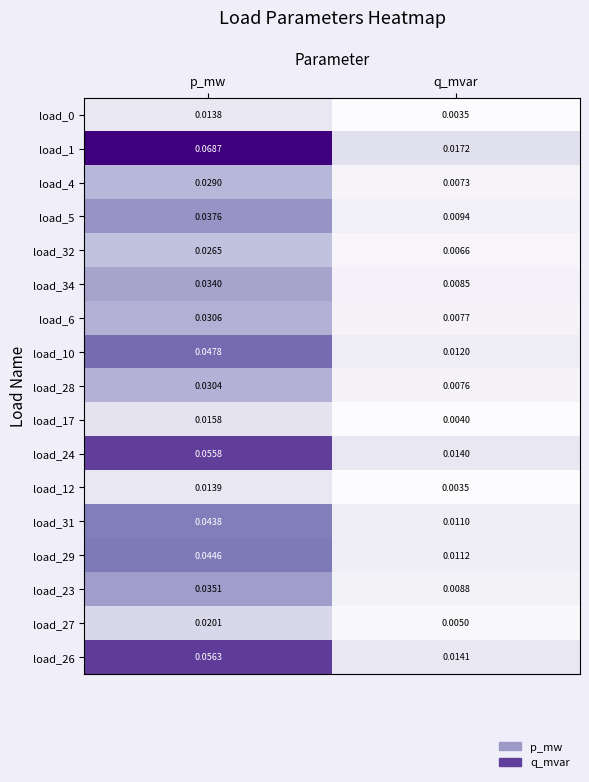

Which label corresponds to the smallest value in the chart?

q_mvar